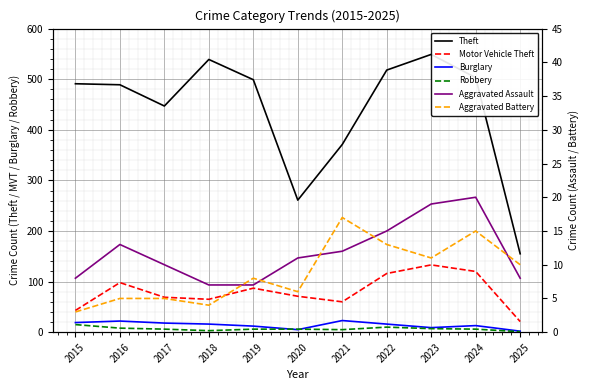

What is the value of the Burglary point at the 8th from the left?

16